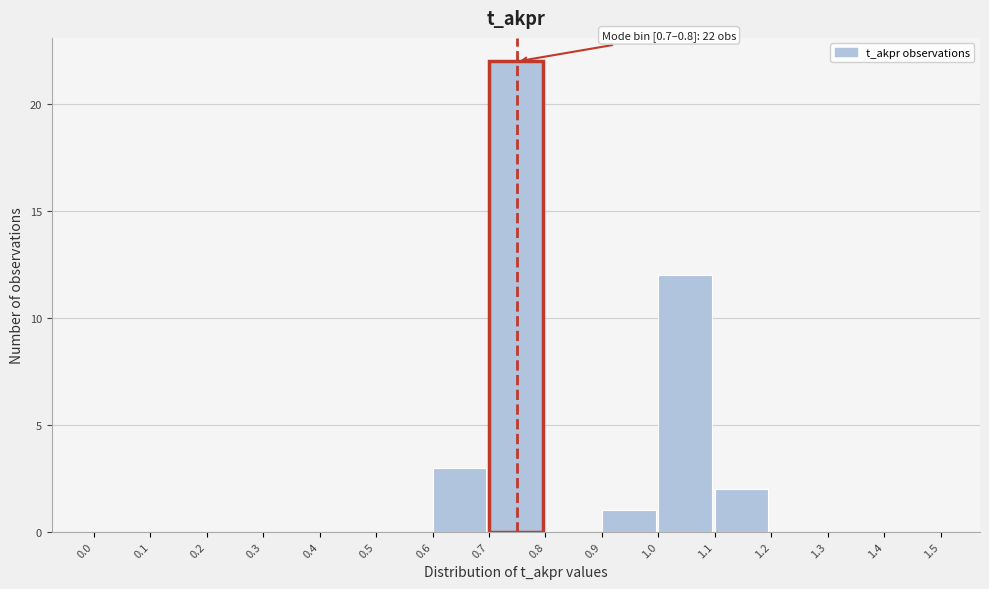

Which range on the x-axis has the tallest bar?

0.7 to 0.8